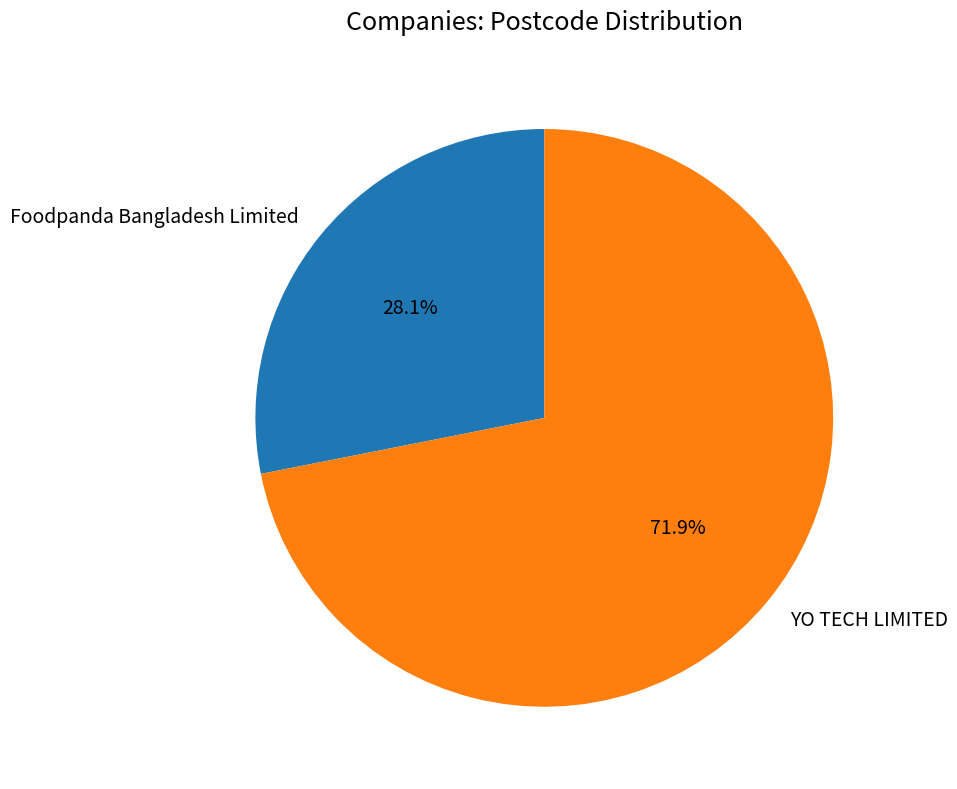

The Foodpanda Bangladesh Limited slice represents 28% of the pie. True or false?

True